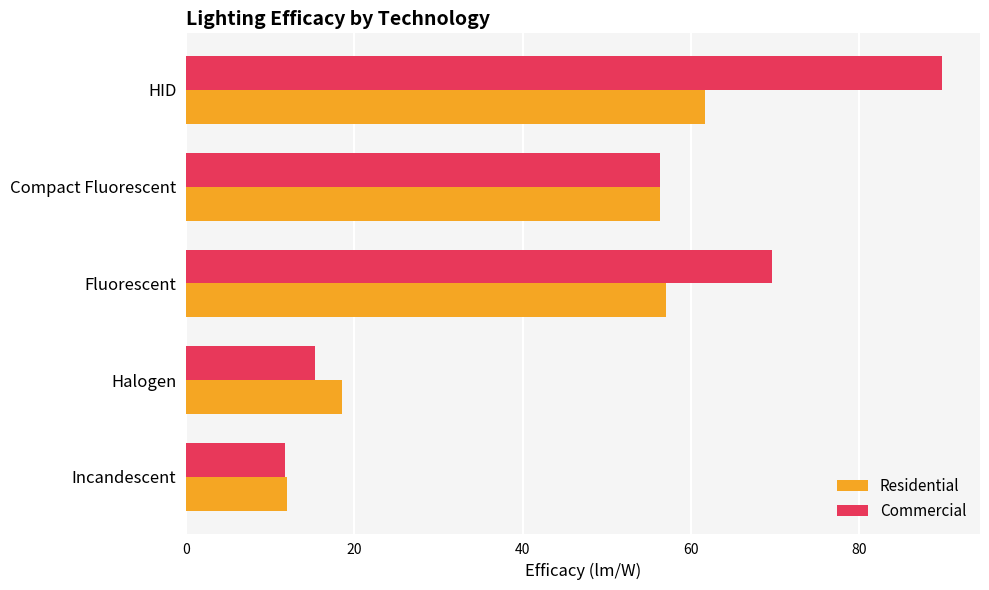

What is the minimum value for Commercial?

11.8